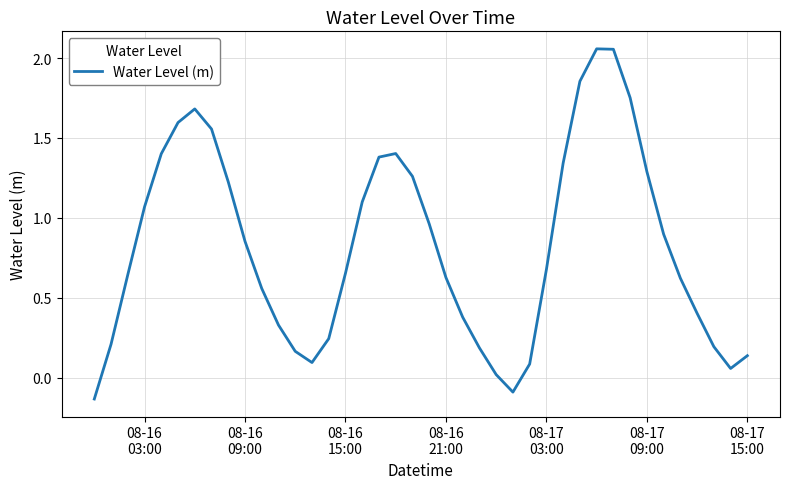

What is the difference between the maximum and minimum values?

2.2